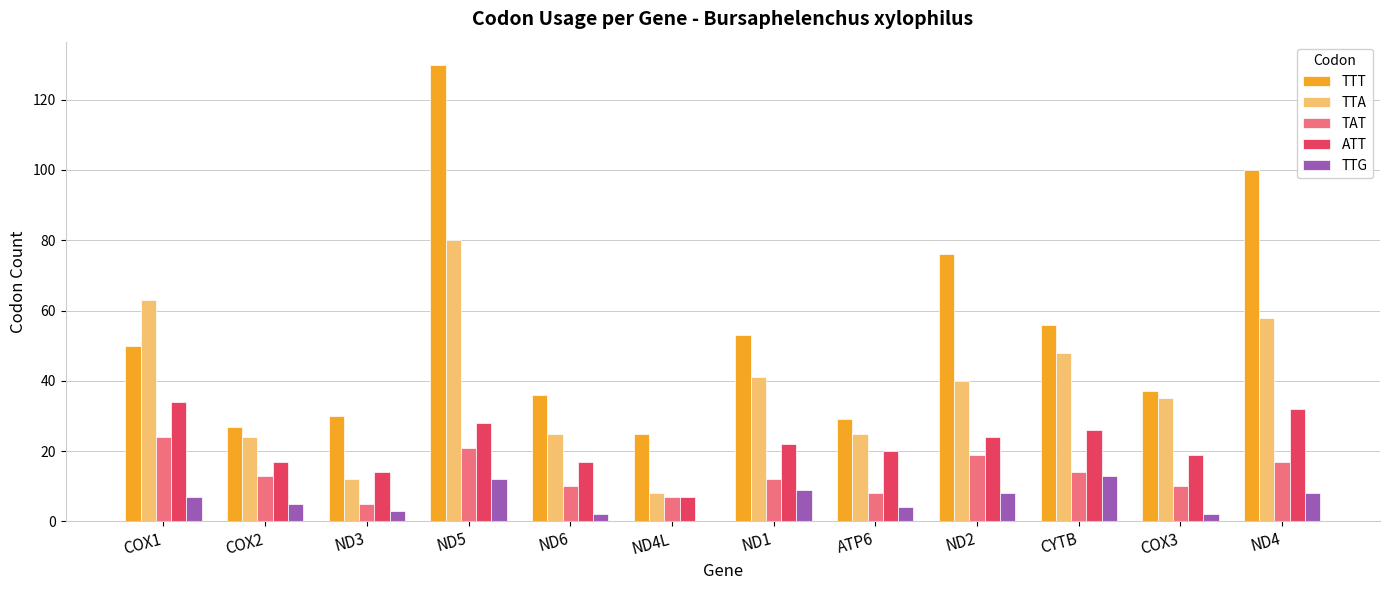

What is the total value across all series at ND4?

215